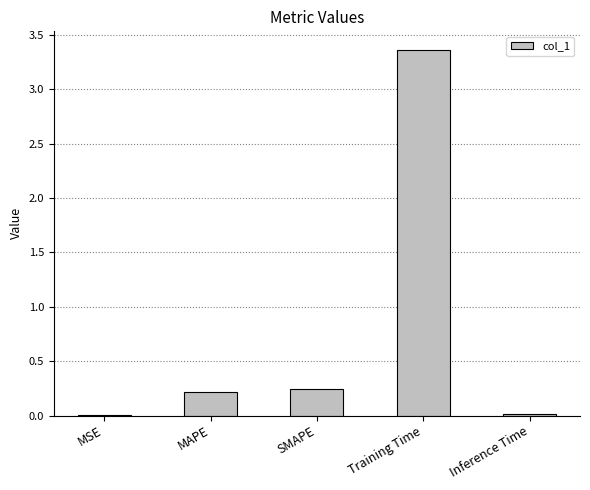

How many series are shown in this chart?

1